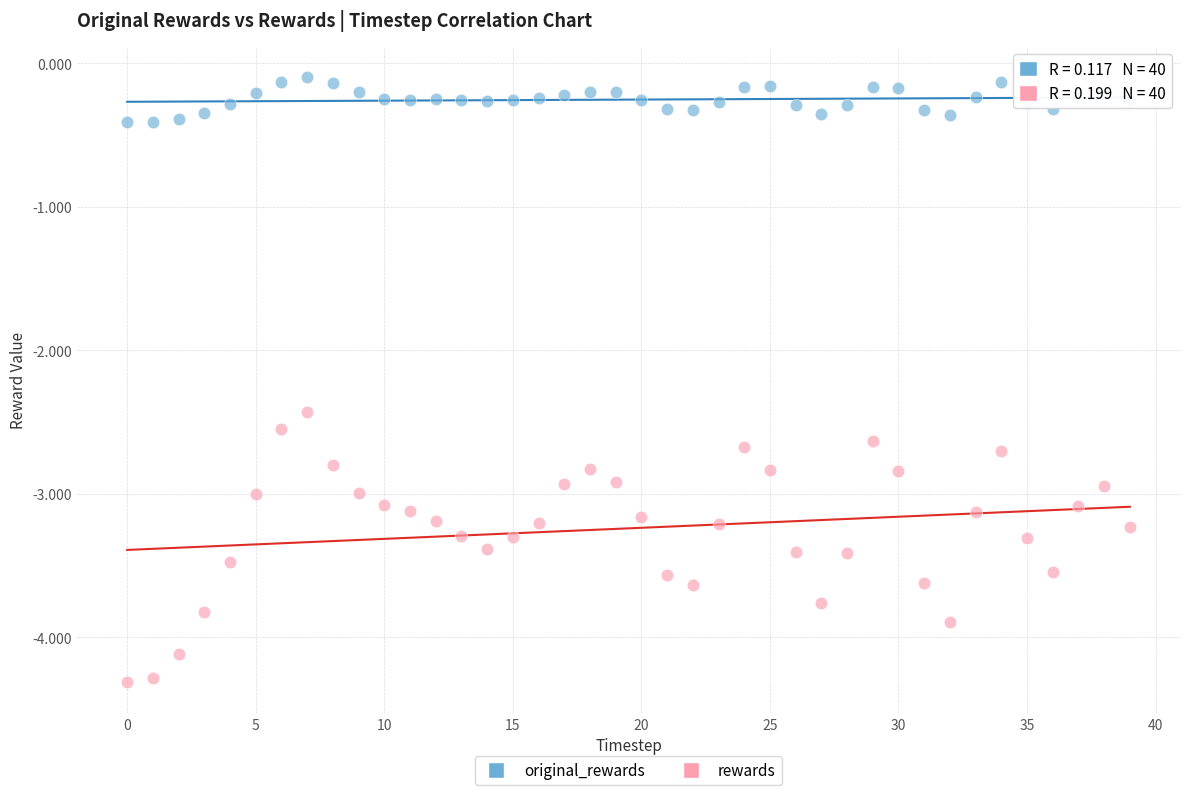

Which series contains the highest Y value?

original_rewards